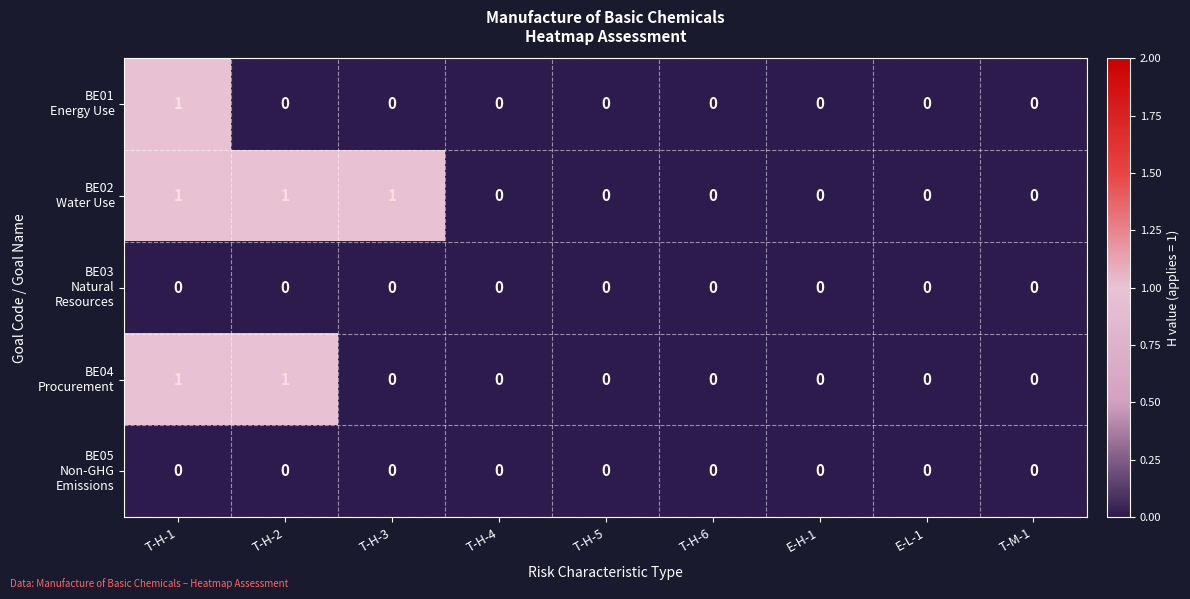

At which category is the sum across all series the highest?

T-H-1